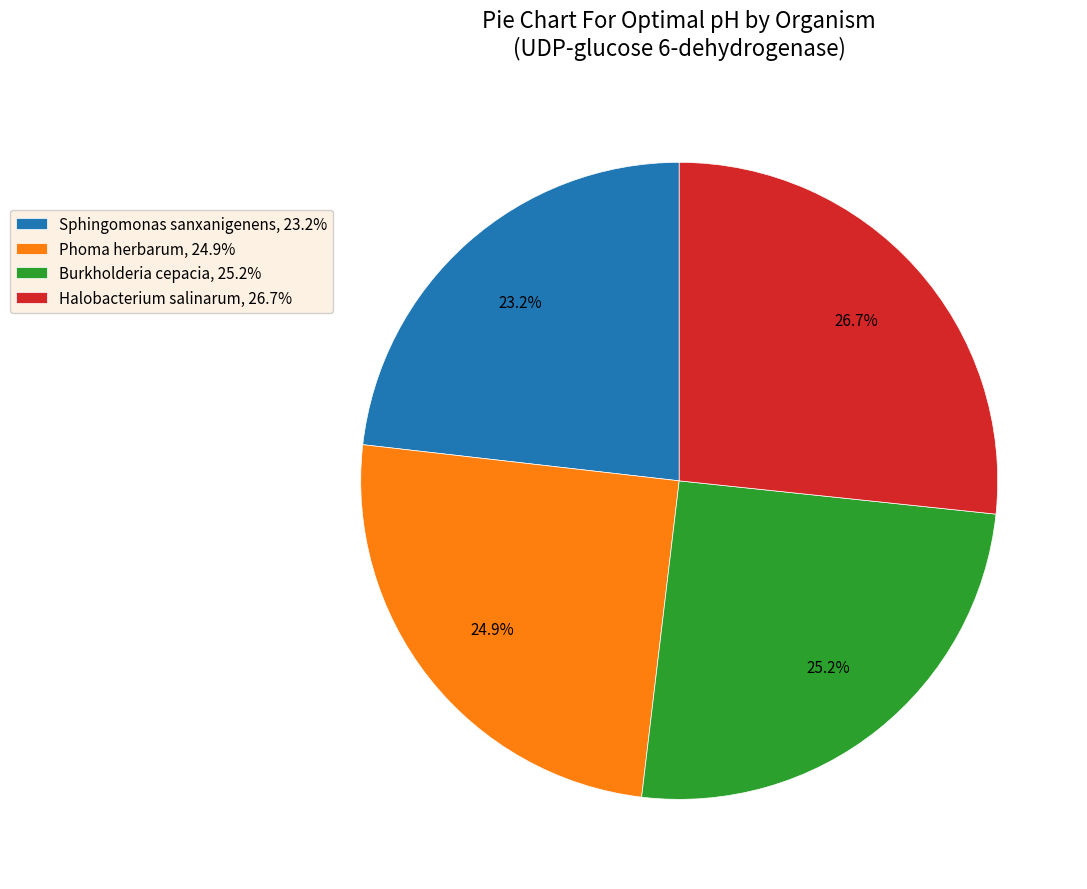

Approximately how many times larger is the value at Burkholderia cepacia, 25.2% compared to Sphingomonas sanxanigenens, 23.2%?

1.1